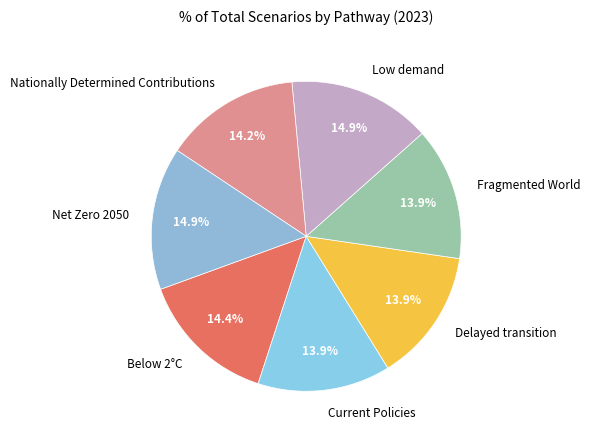

Is Below 2°C the majority of the pie?

No